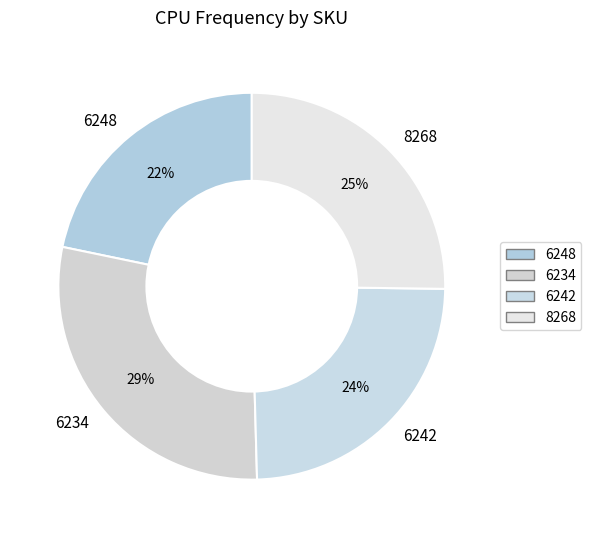

Rank the categories by value from highest to lowest.

6234, 8268, 6242, 6248